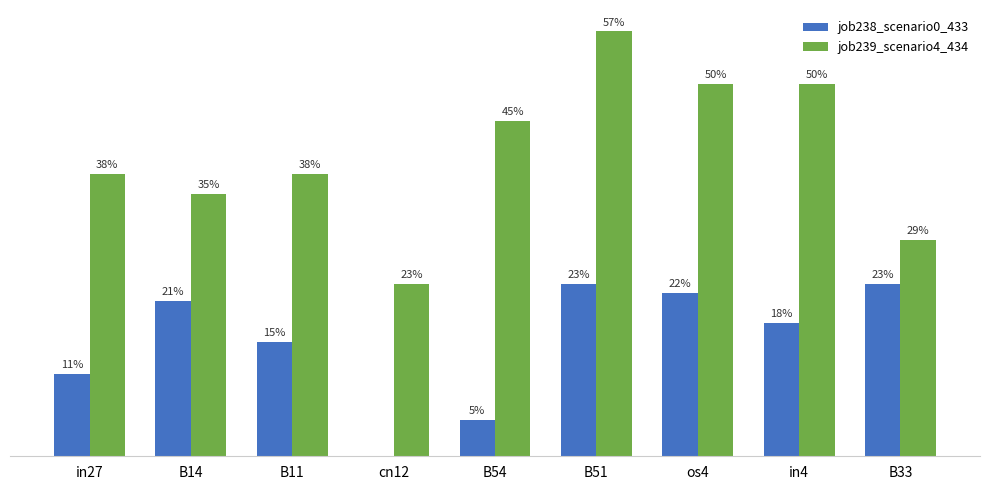

What is the highest value of the job239_scenario4_434 series?

0.6